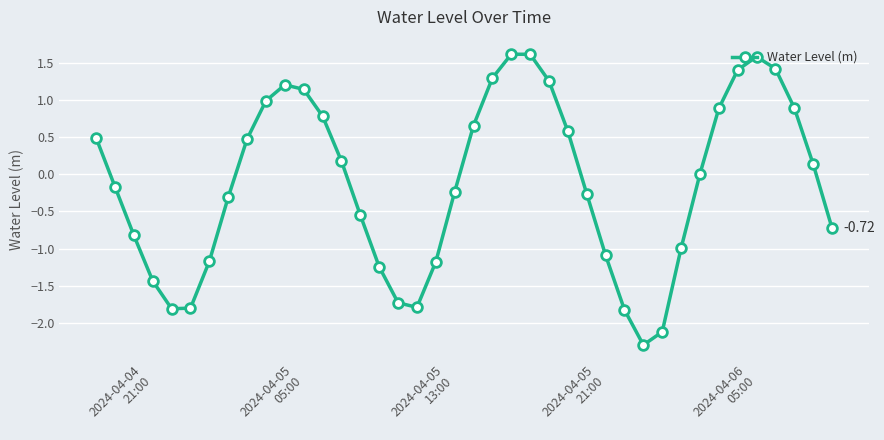

True or false: there are more than 1 points higher than both neighbors.

True